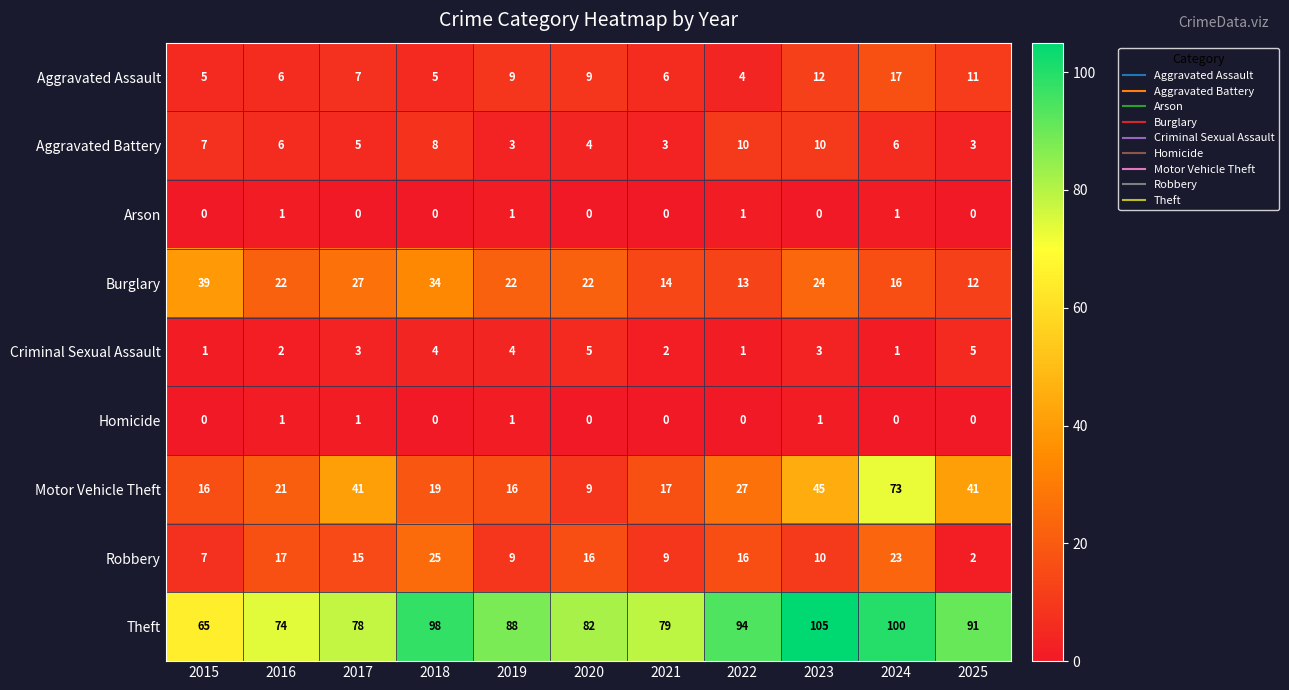

What value does the Aggravated Battery series have at 2023?

10